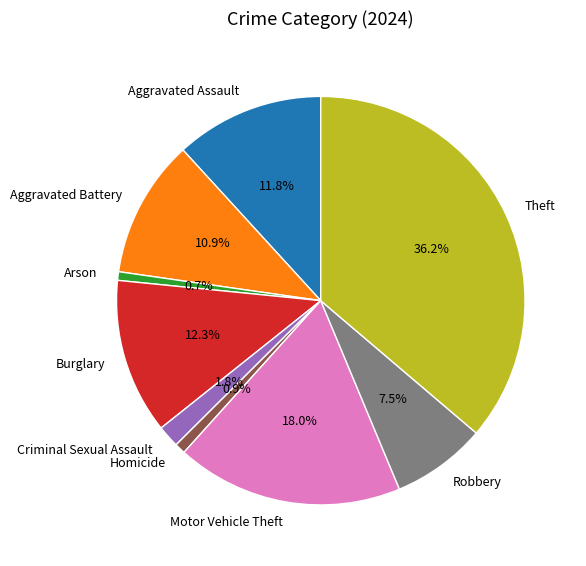

To the nearest percent, what percentage of the pie is Aggravated Battery?

11%